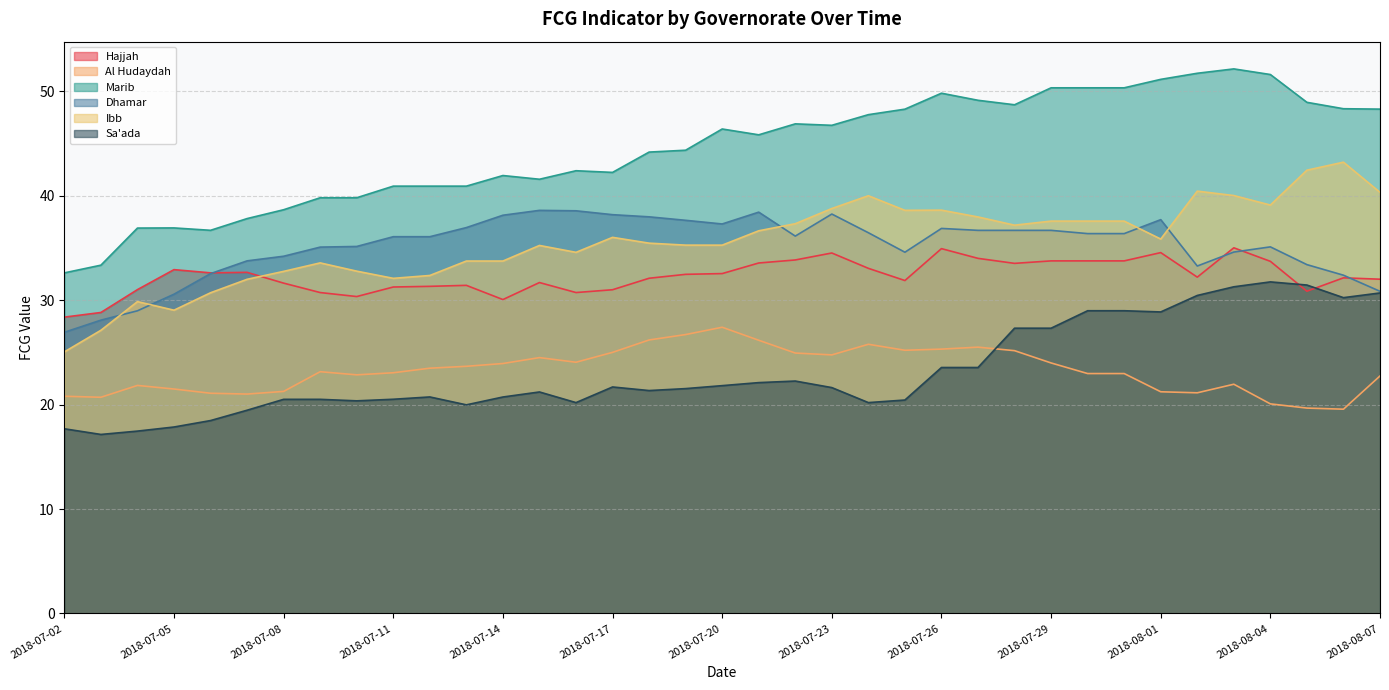

Count the number of data series in this chart.

6